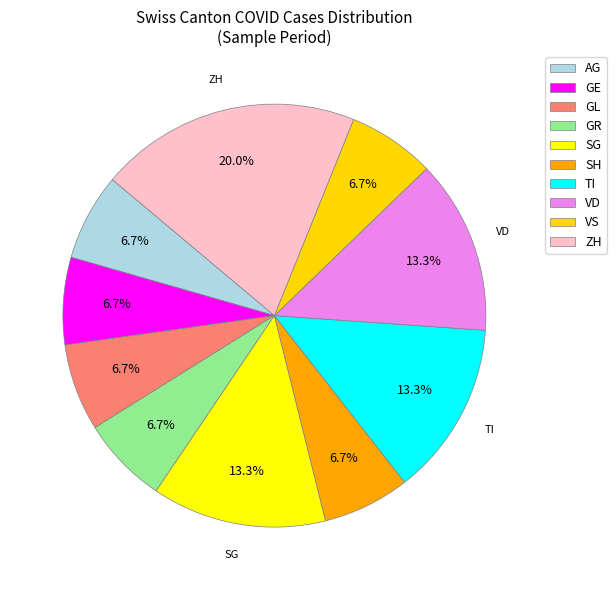

Is there a majority slice in this chart?

No